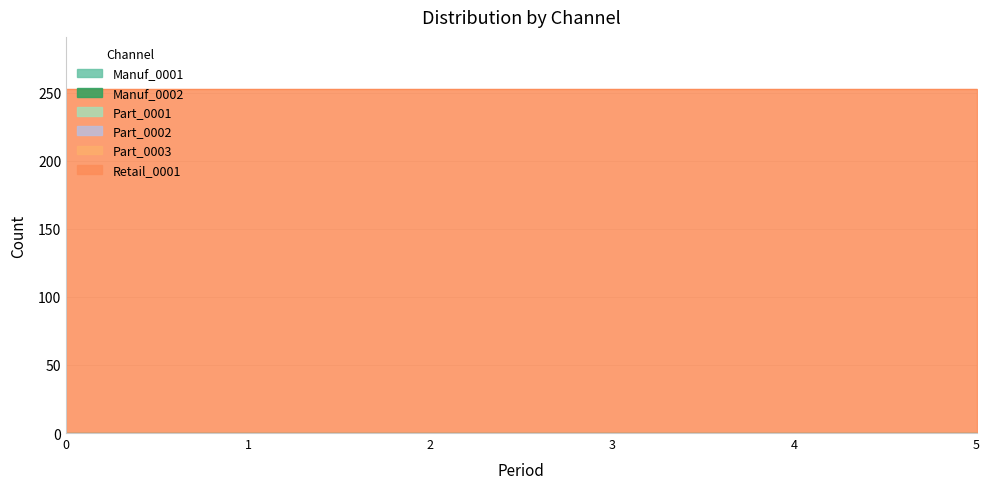

What is the total value across all series at 2?

253